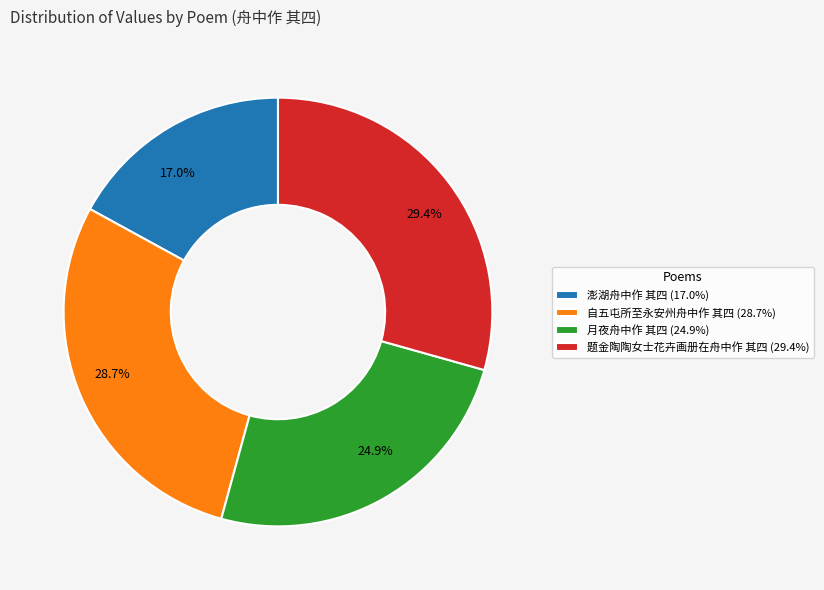

Rank the categories by value from highest to lowest.

题金陶陶女士花卉画册在舟中作 其四, 自五屯所至永安州舟中作 其四, 月夜舟中作 其四, 澎湖舟中作 其四